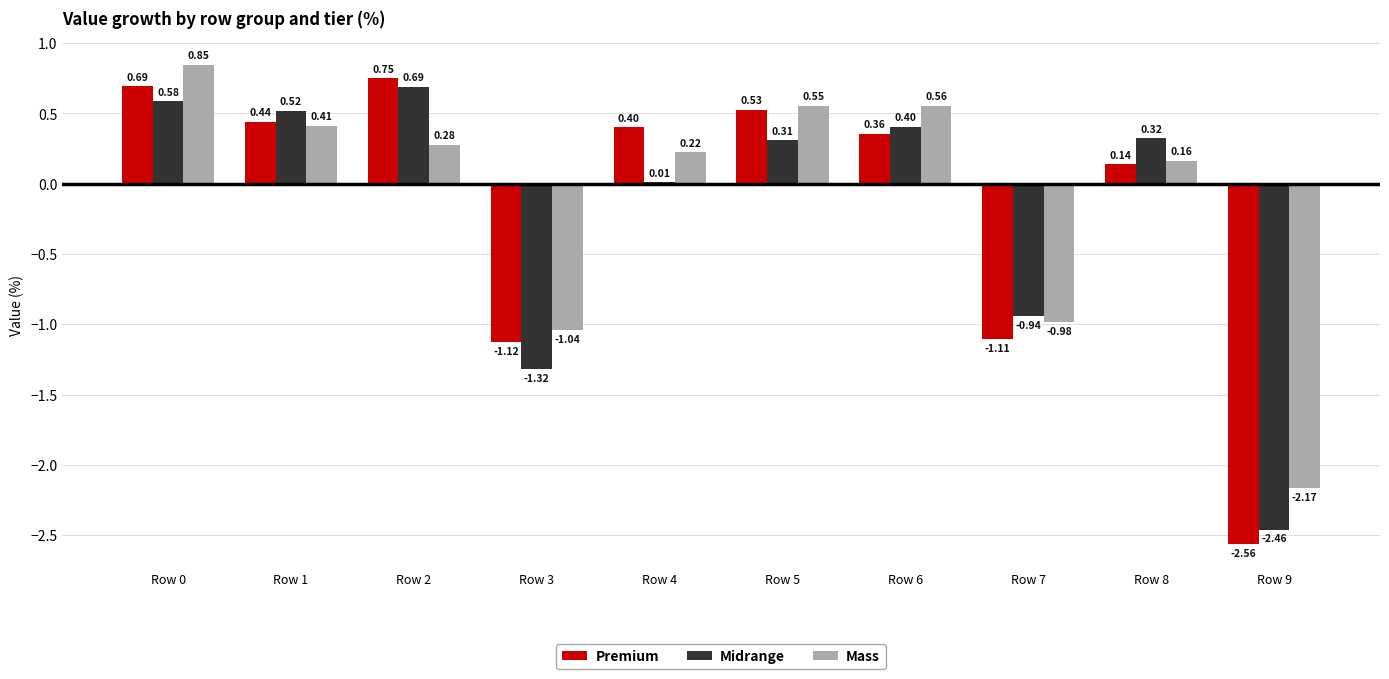

Which series has the largest total across all categories?

Mass